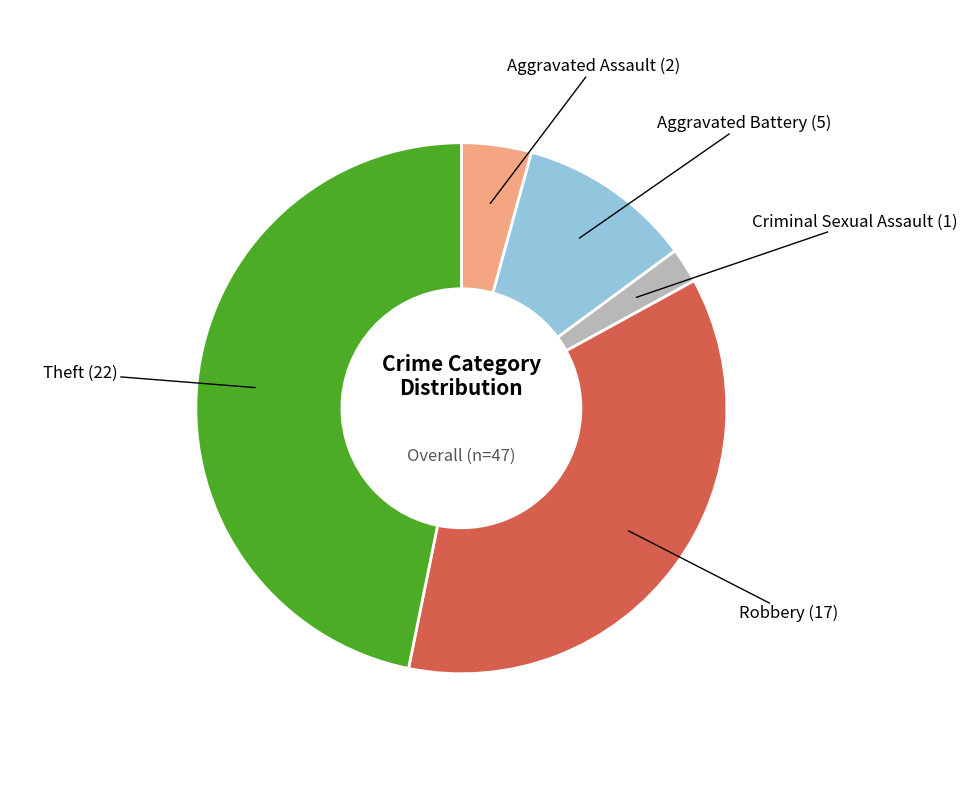

Is there any slice that represents more than half of the pie?

No